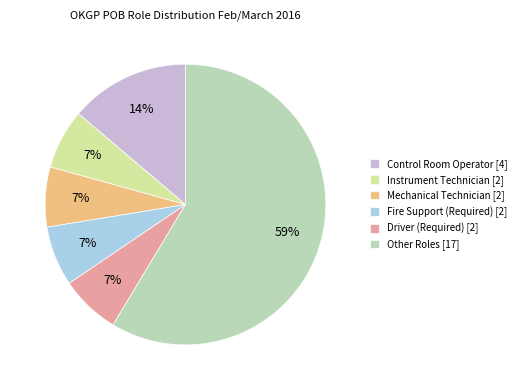

Combined, do Mechanical Technician [2] and Other Roles [17] account for over 50%?

Yes